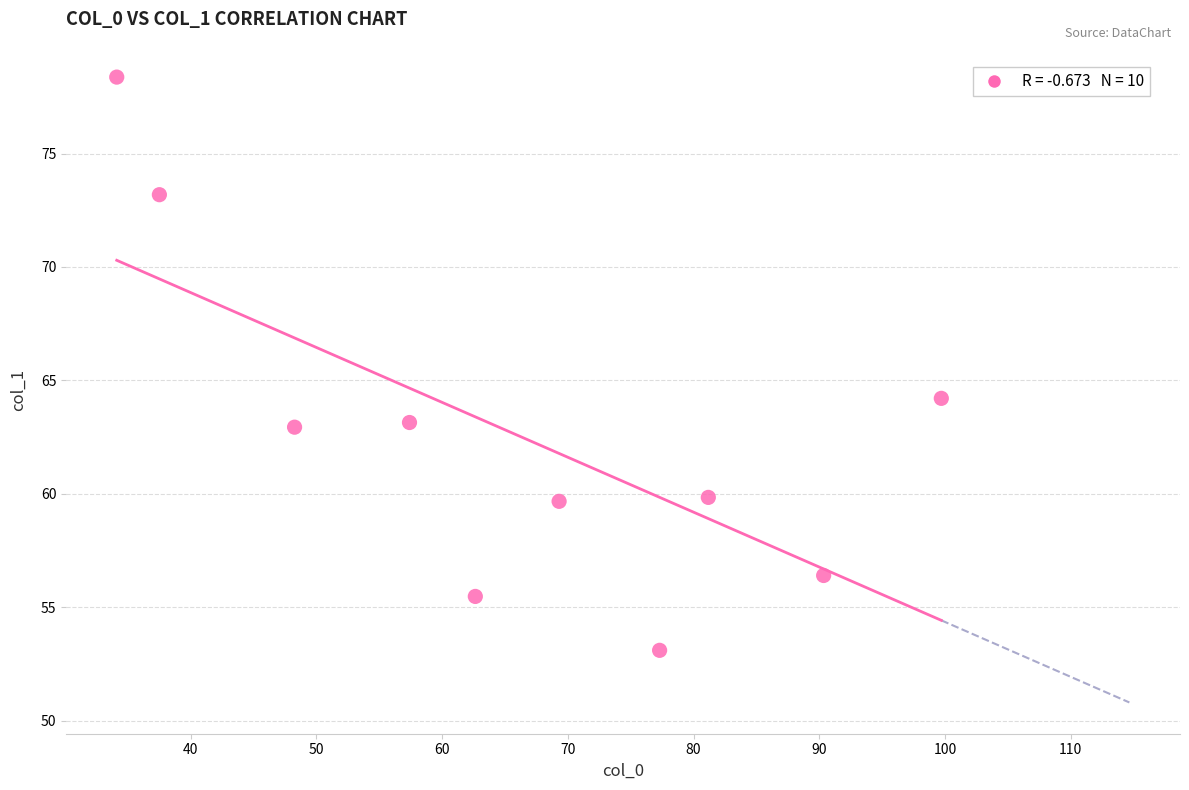

What Y value in the scatter plot is closest to 65?

64.2